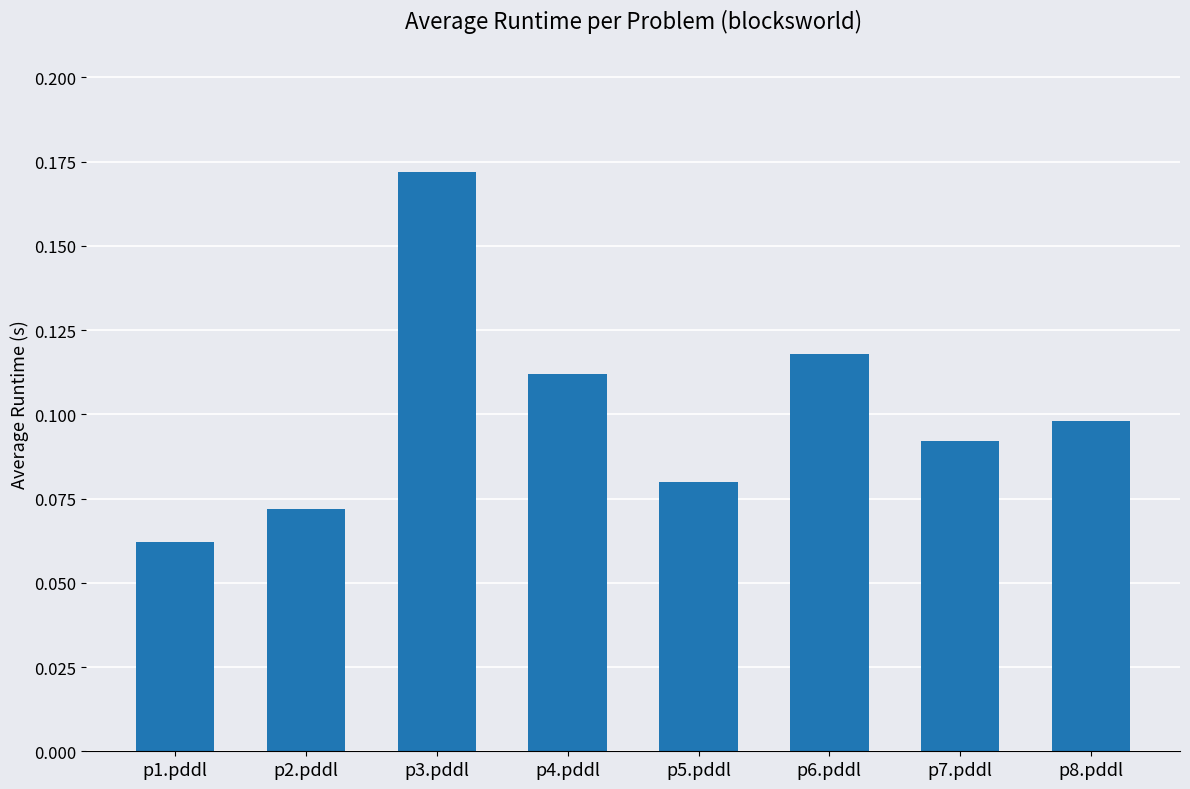

List the labels in order of value, smallest first.

p1.pddl, p2.pddl, p5.pddl, p7.pddl, p8.pddl, p4.pddl, p6.pddl, p3.pddl